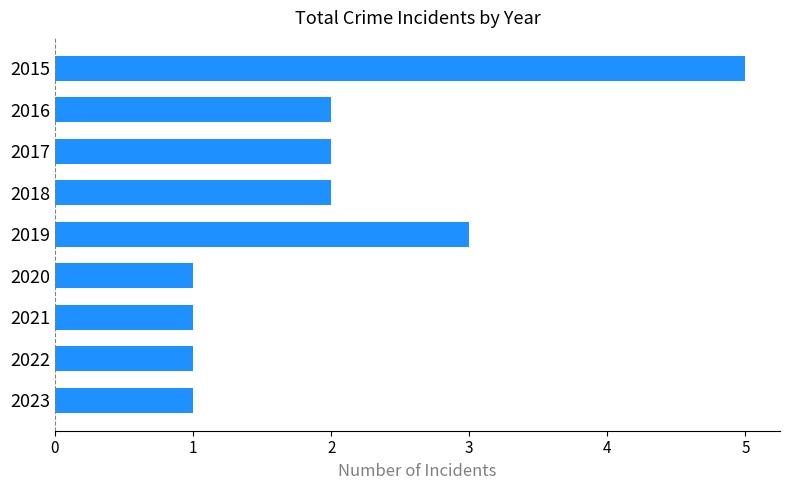

Reading top to bottom, extract all data points from this chart.

5	2	2	2	3	1	1	1	1